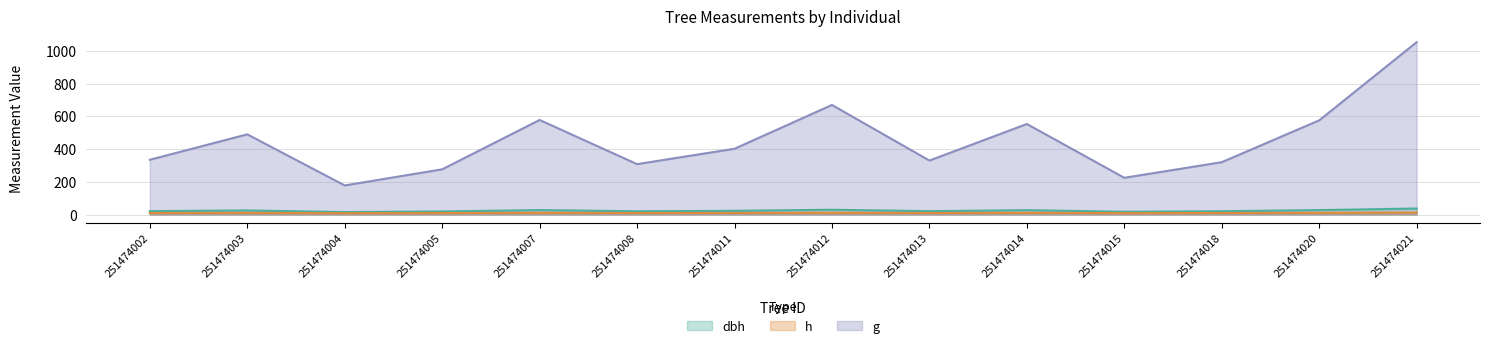

True or false: g and h intersect in this chart.

False